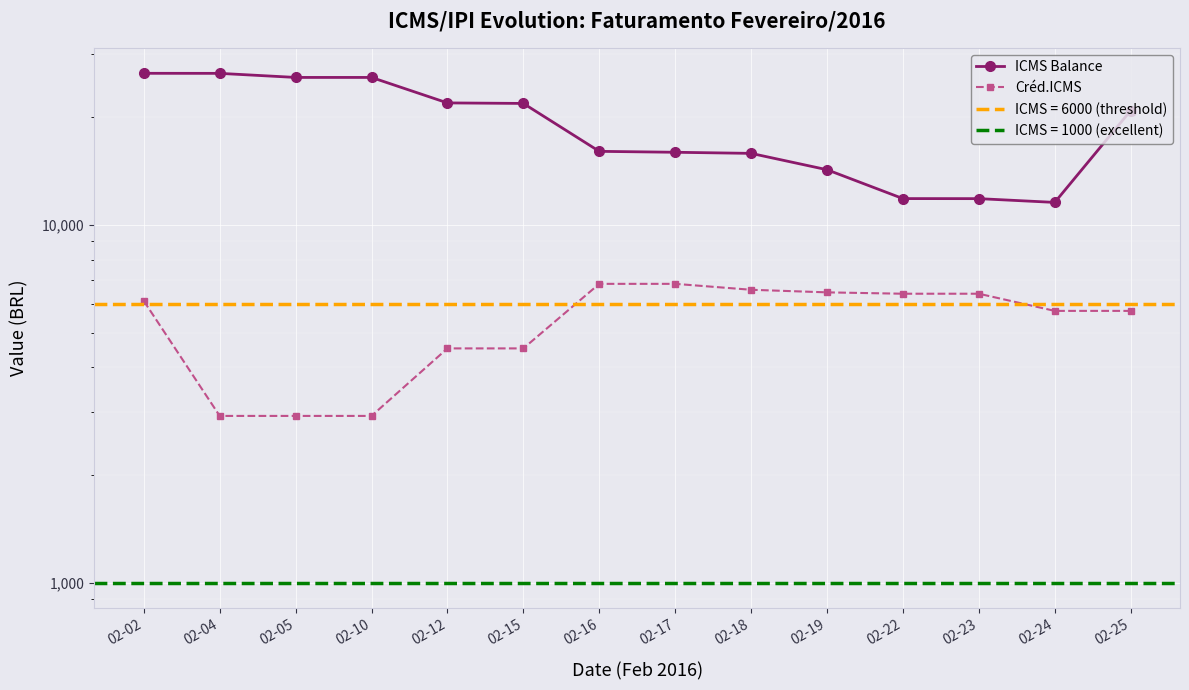

The Créd.ICMS series shows 6423.9 at 02-23. True or false?

True